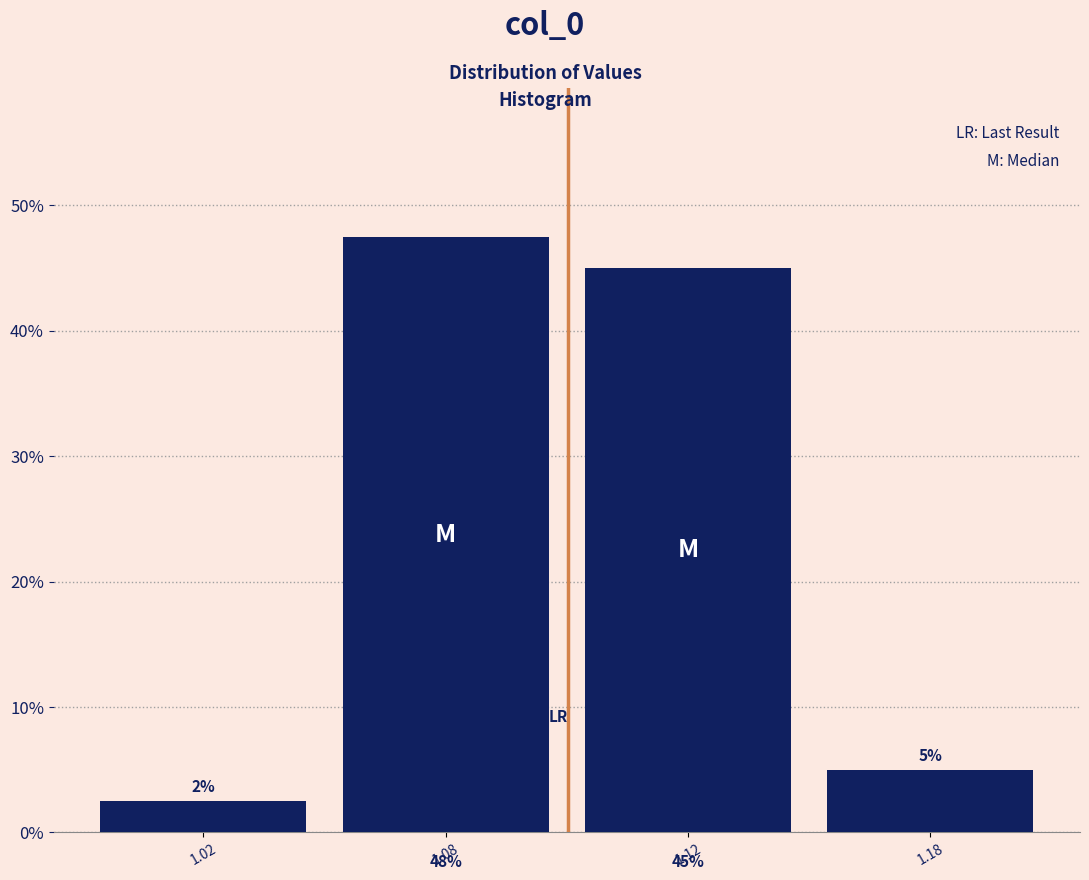

The chart shows a value of 2.5 at 1.02. True or false?

True